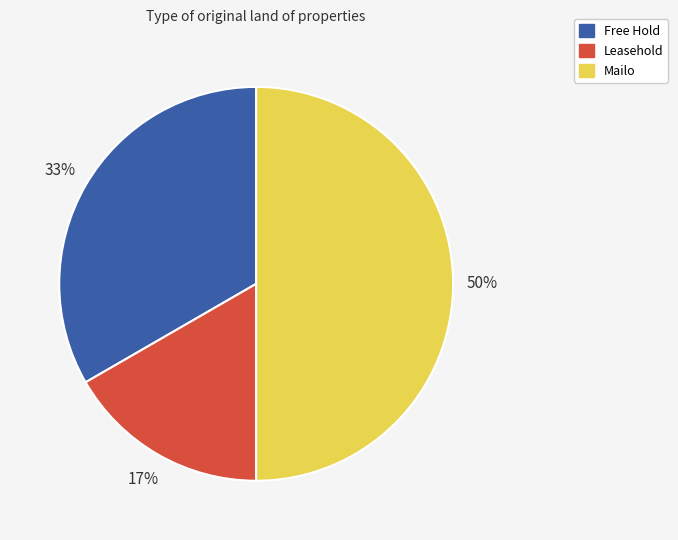

Rank the categories by value from highest to lowest.

Mailo, Free Hold, Leasehold